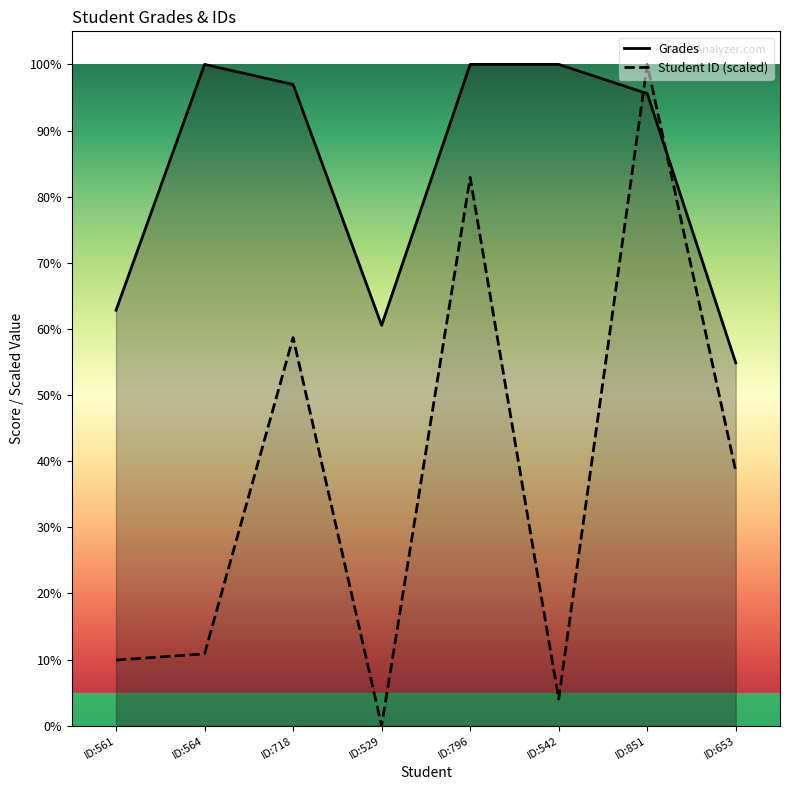

Is it true that Student ID (scaled) equals 6.7 at ID:561?

False